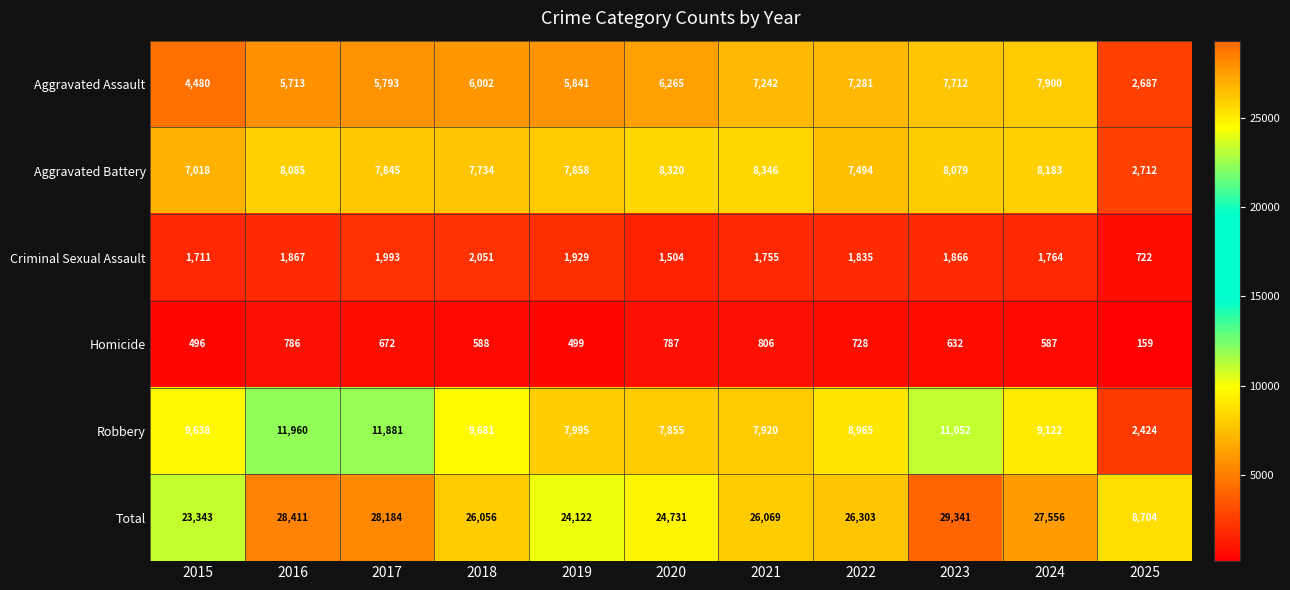

The value of Criminal Sexual Assault at 2024 is 772. True or false?

False